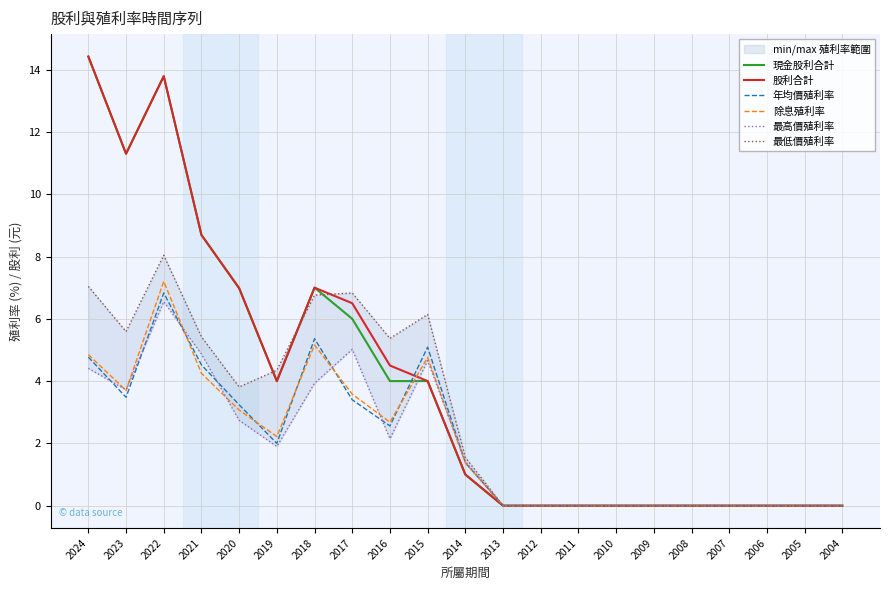

How many intersections are there between 年均價殖利率 and 現金股利合計?

1